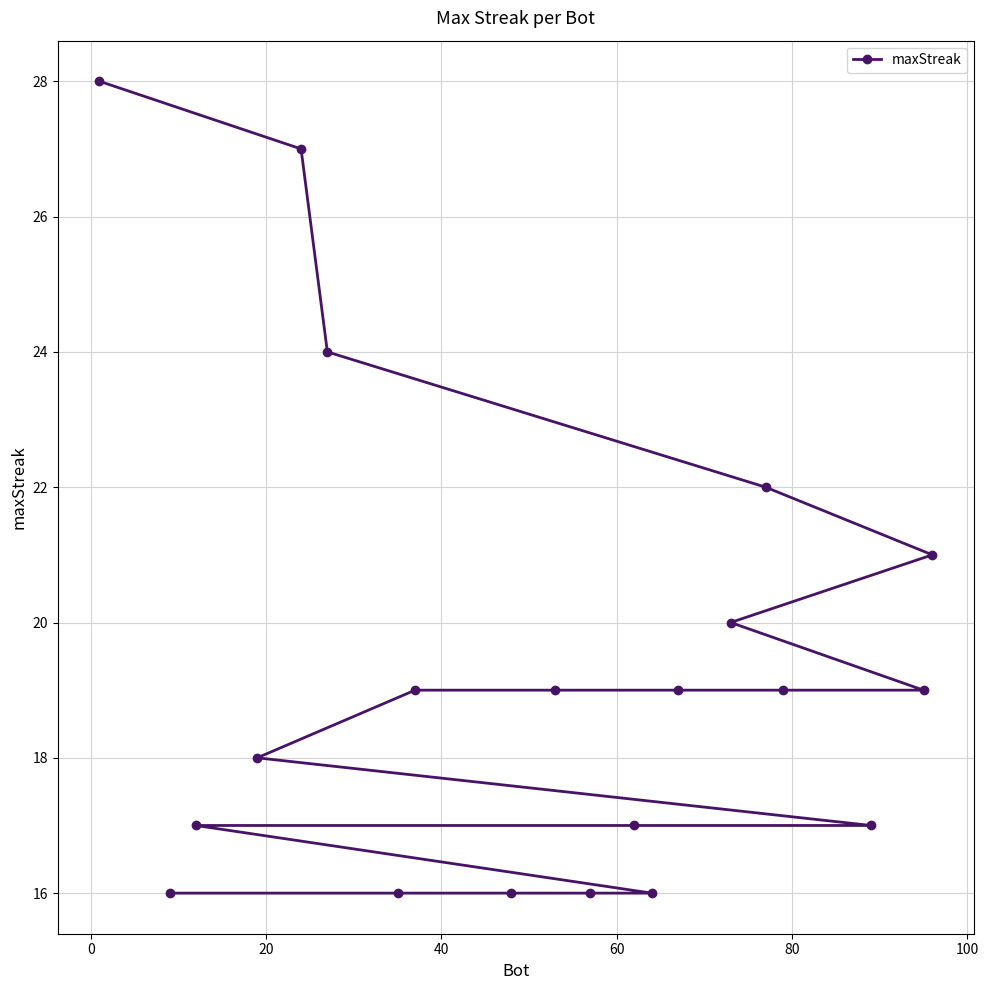

What is the smallest value displayed?

16